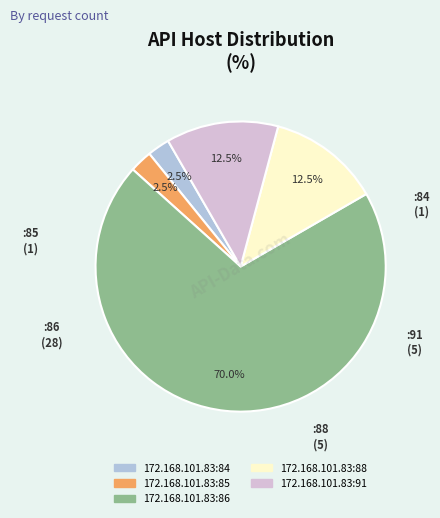

Is 172.168.101.83:86 the majority of the pie?

Yes